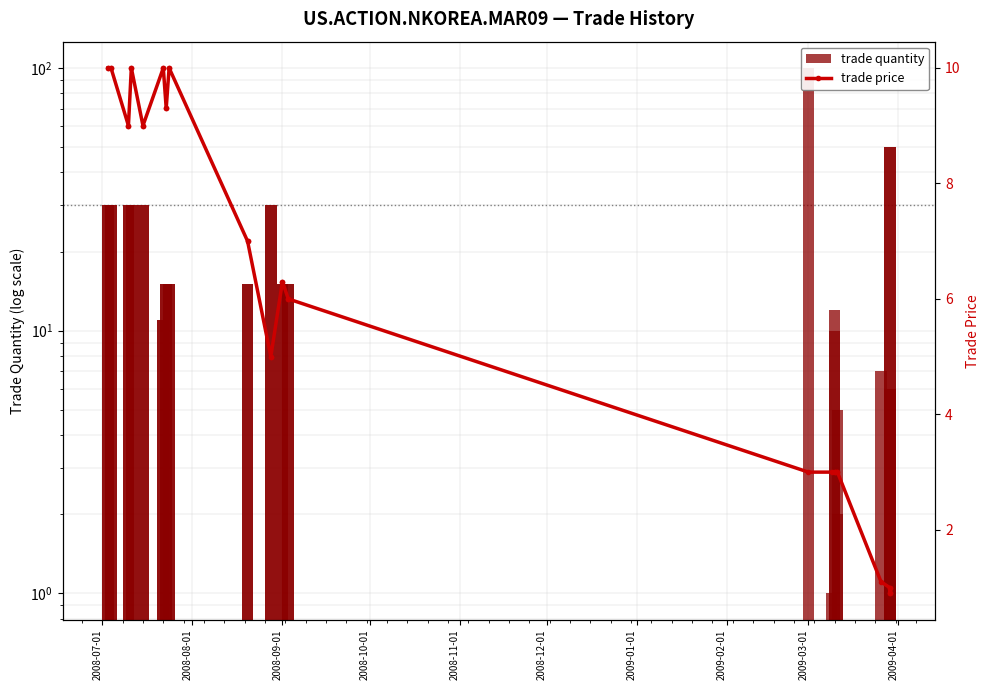

Where does the trade quantity series first go above 15?

2008-07-01